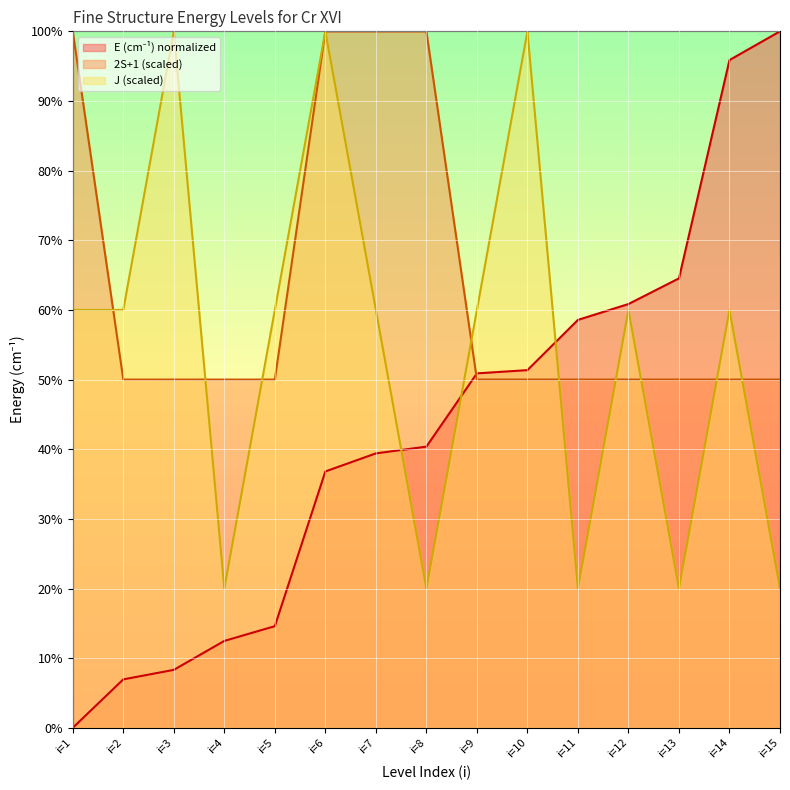

How many values in E (cm-1) are above zero?

14